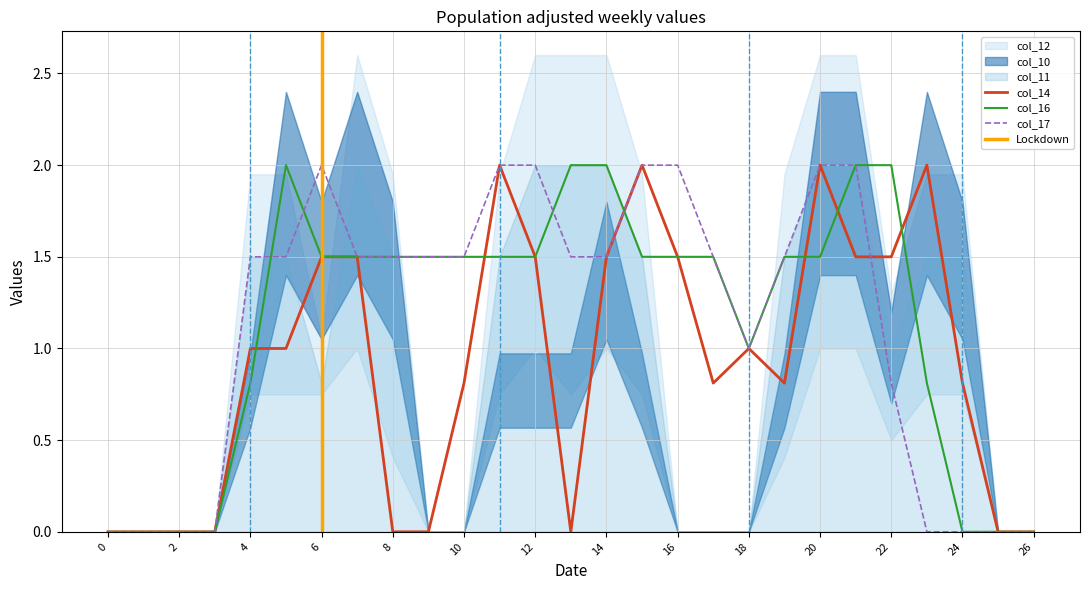

Where is the first local maximum for col_17?

6